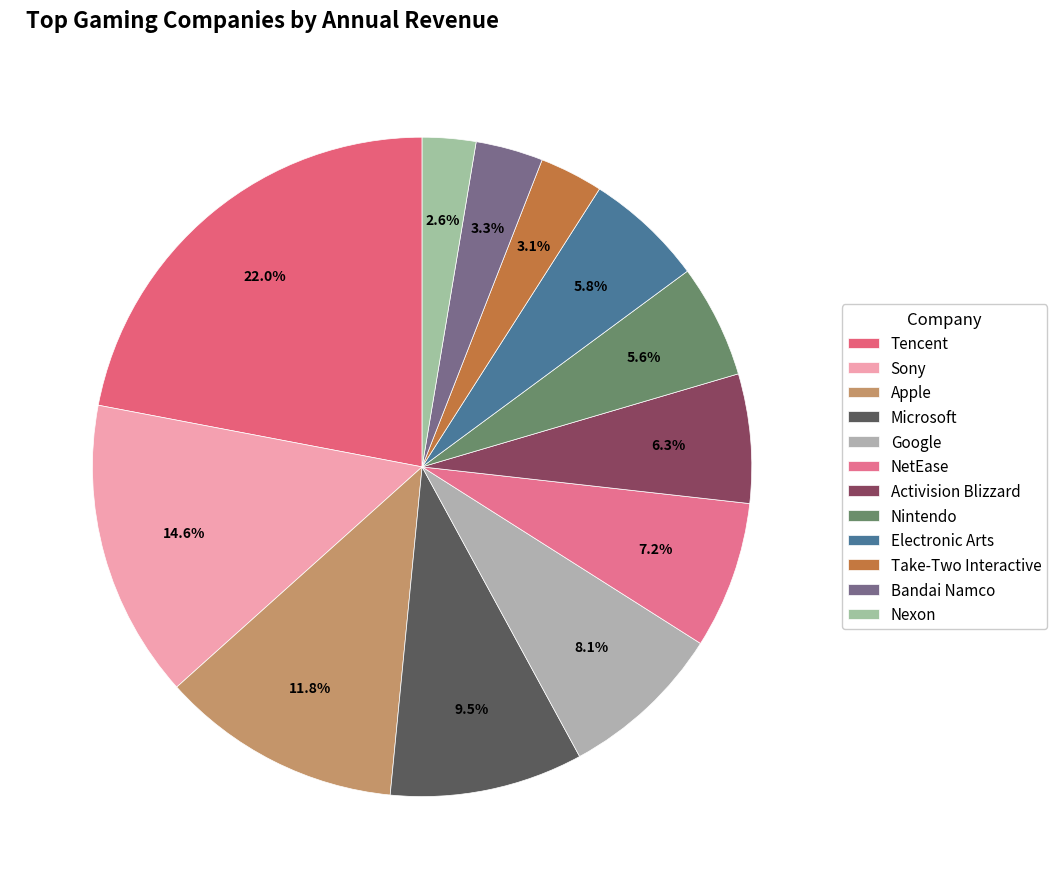

What is the change in value from Tencent to Bandai Namco?

-17.2